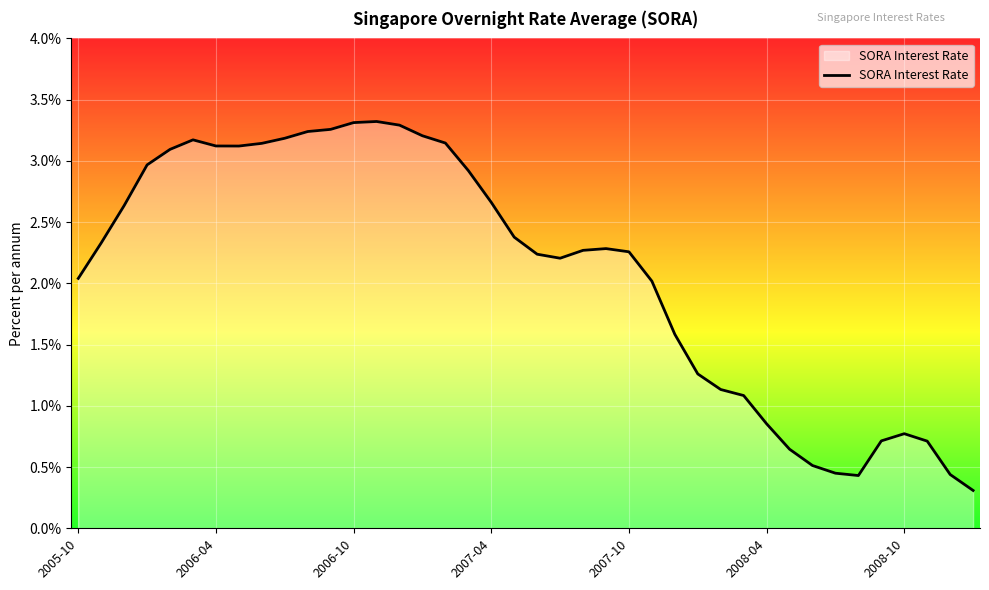

What is the difference between the maximum and minimum values?

3.0